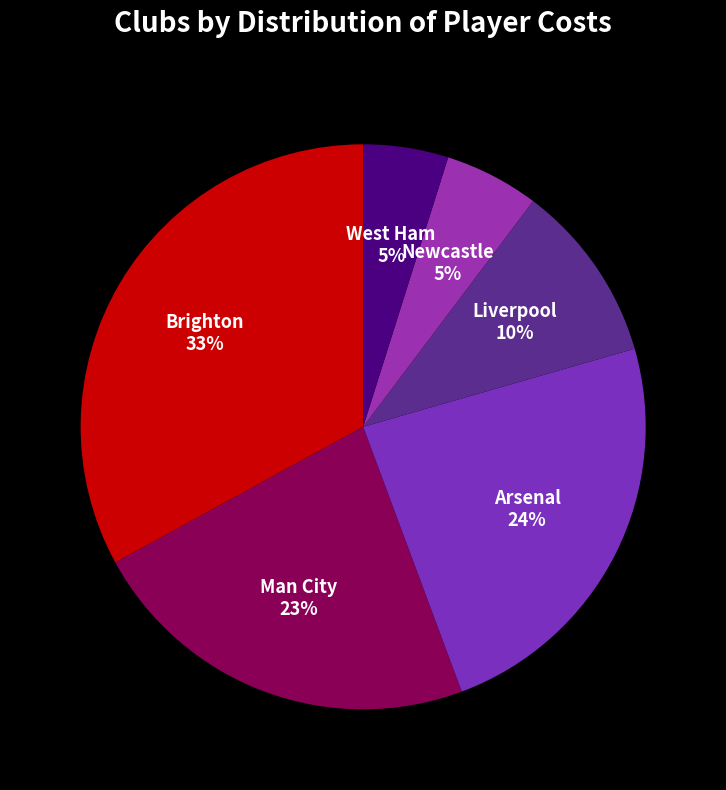

Which slice is the largest?

Brighton